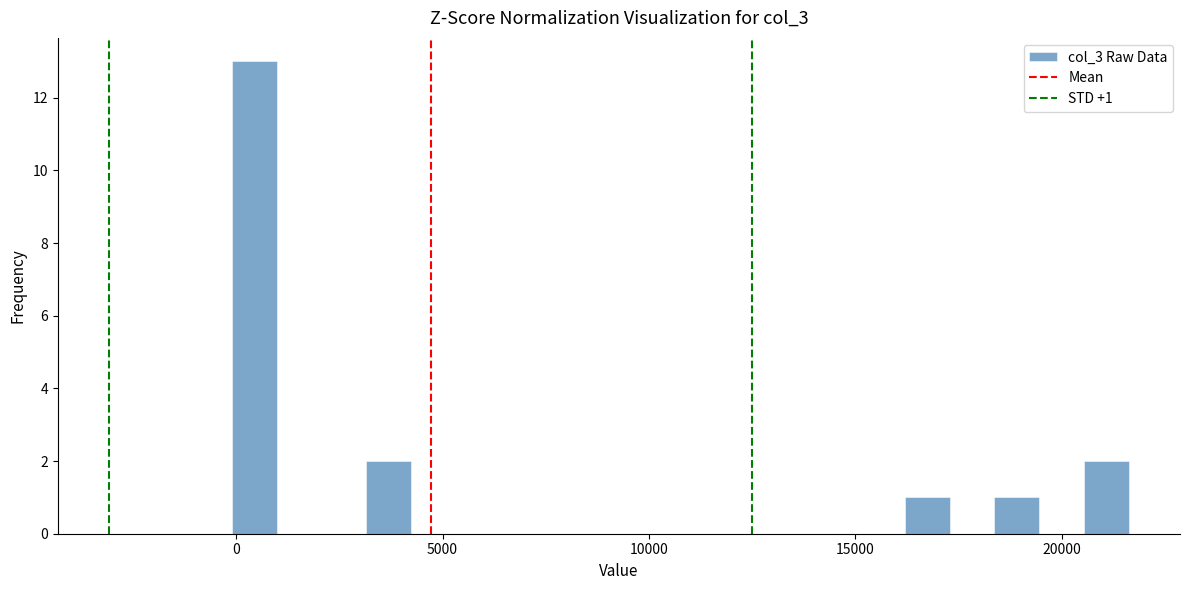

Read against the x-axis, roughly where is the centre of the tallest bar?

500